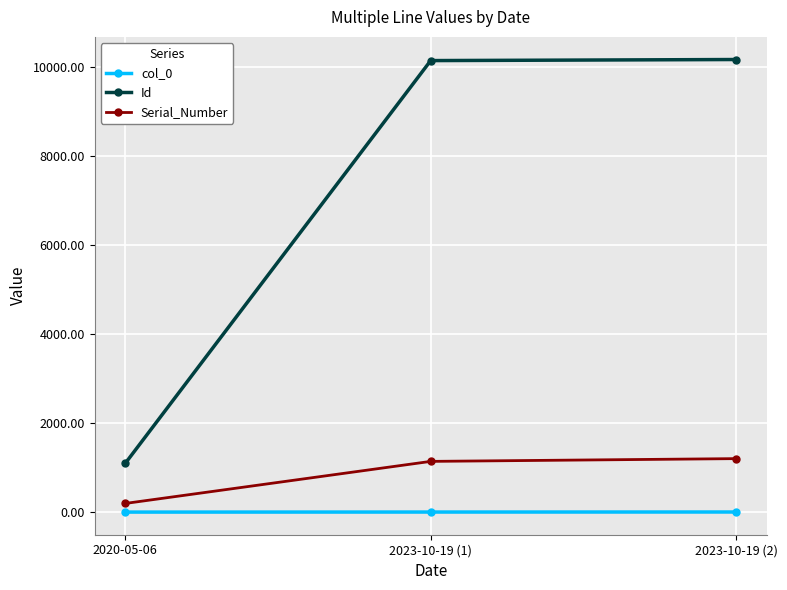

At 2020-05-06, list the series in order from largest to smallest.

Id, Serial_Number, col_0